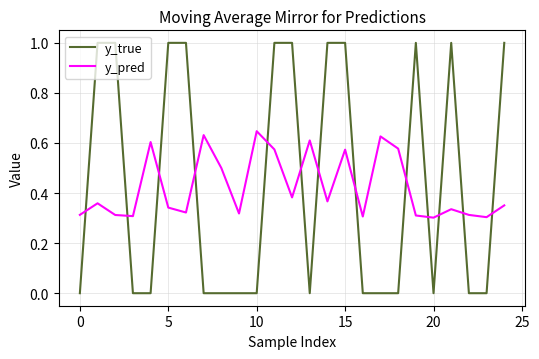

True or false: y_true and y_pred intersect in this chart.

True